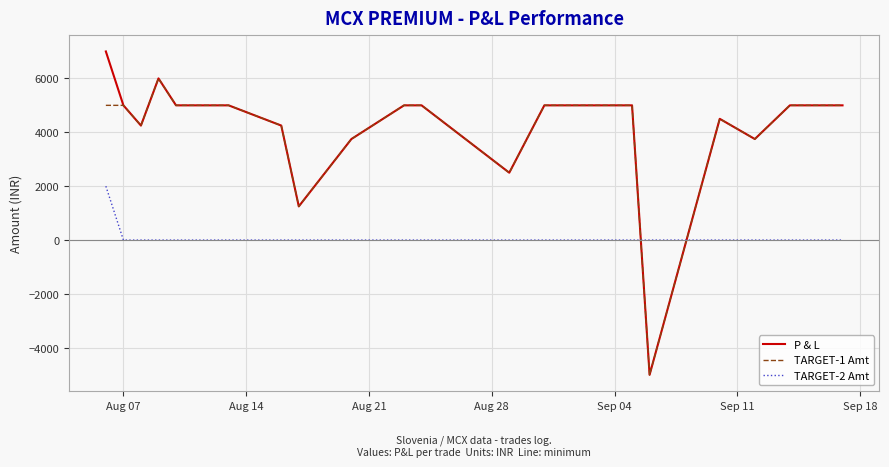

What is the highest value of the P & L series?

7000